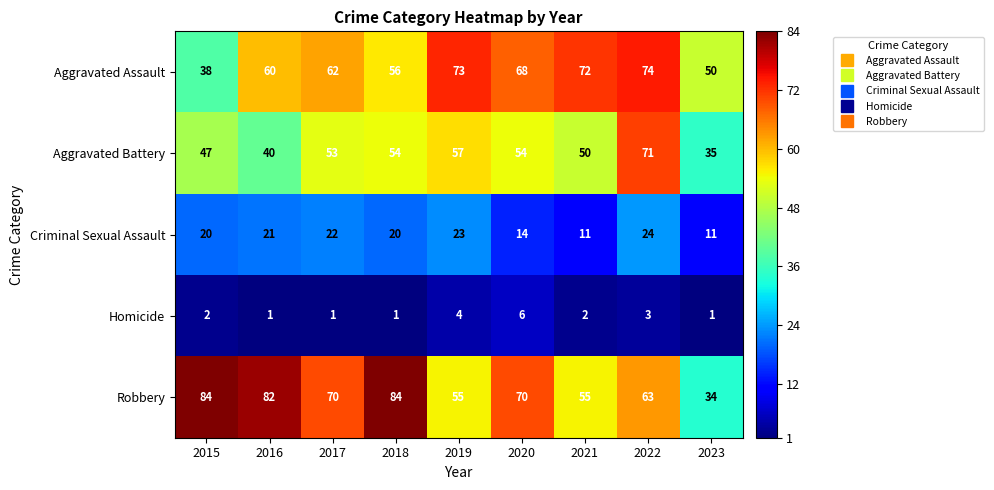

What is the spread (max minus min) of values at 2017?

69